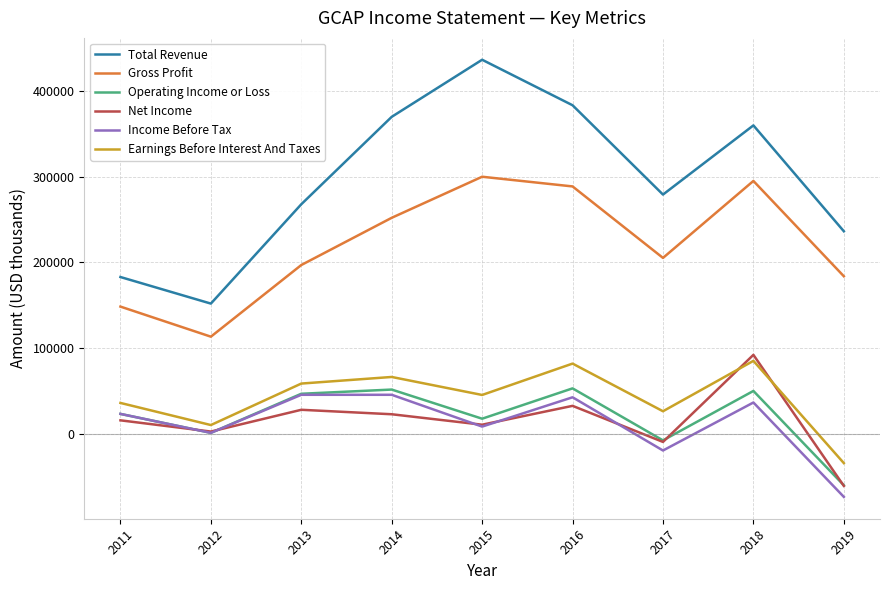

Which series has the widest spread of values?

Total Revenue